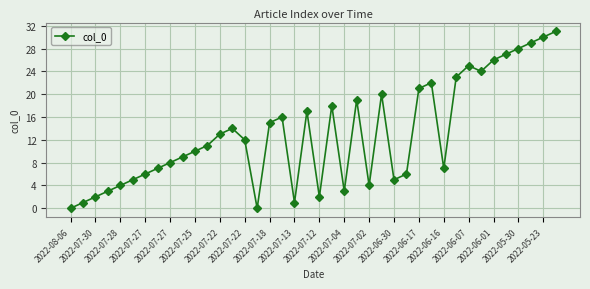

What is the maximum value shown in the chart?

31